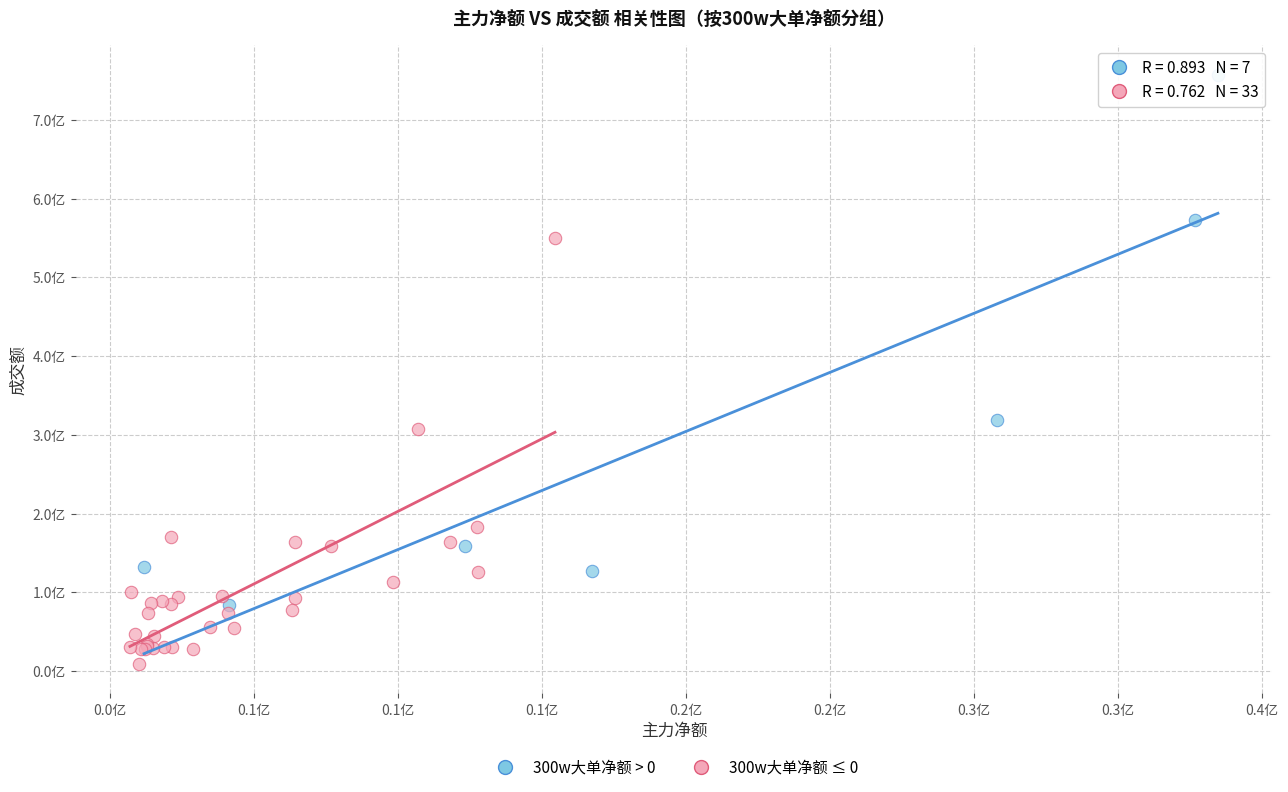

What are all the series names shown in the legend?

300w大单净额 > 0, 300w大单净额 ≤ 0